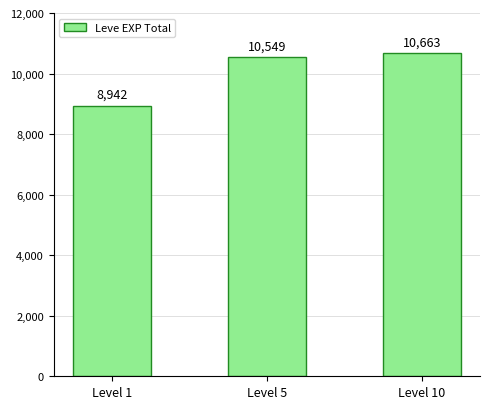

List the labels in order of value, largest first.

Level 10, Level 5, Level 1